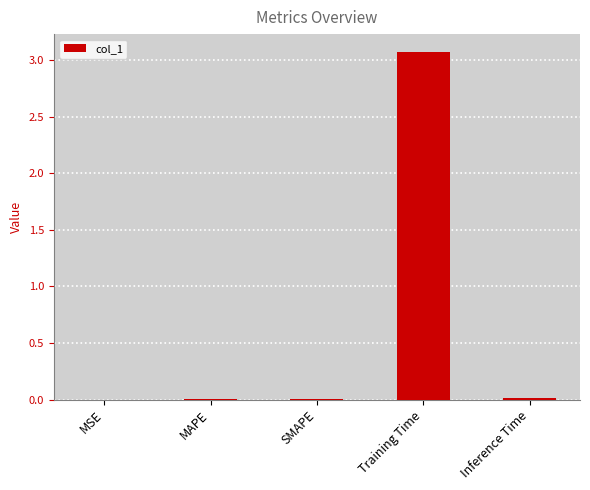

Which category has the highest value across all series?

Training Time